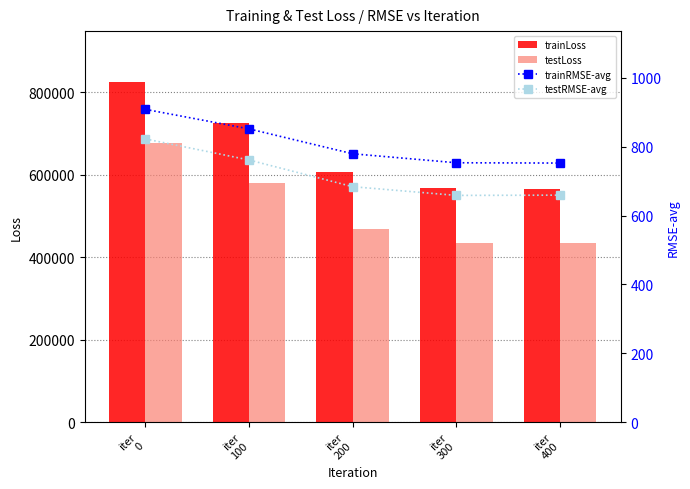

At iter
300, list the series in order from largest to smallest.

trainLoss, testLoss, trainRMSE-avg, testRMSE-avg